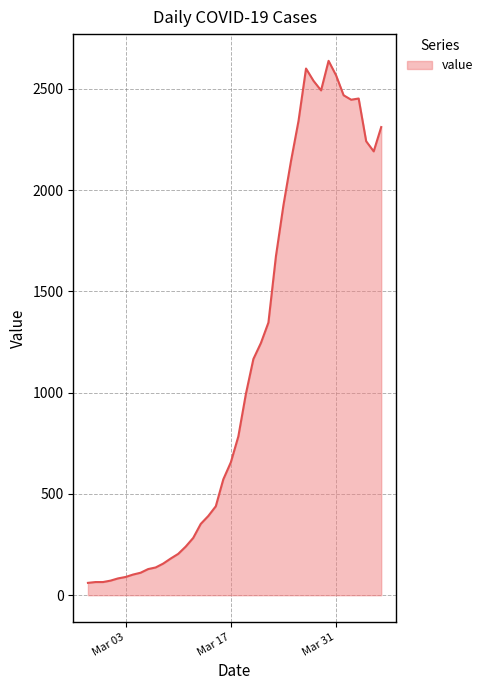

What is the smallest value displayed?

61